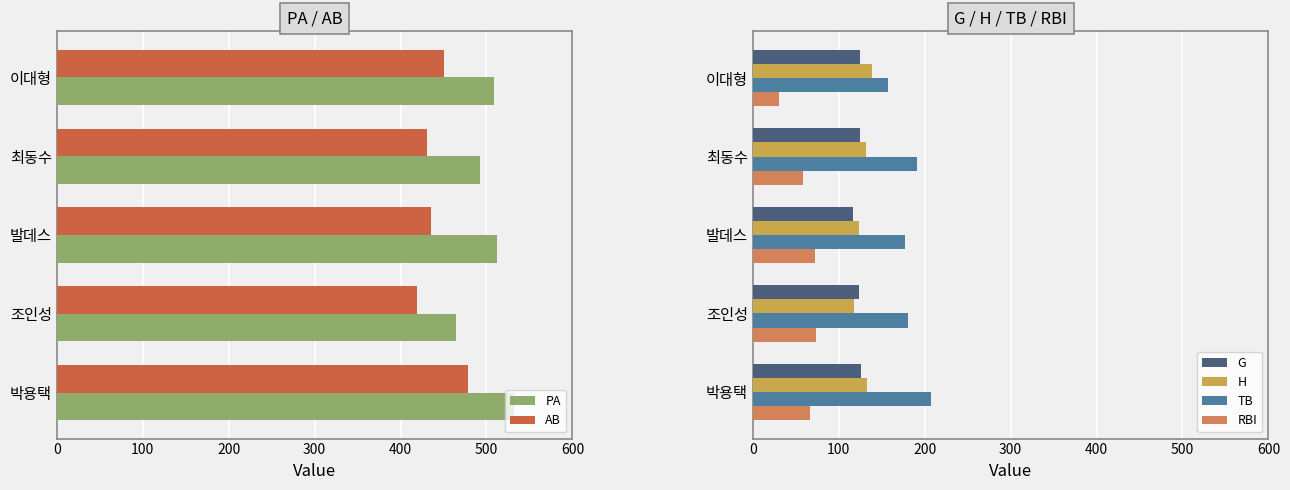

What is the value of the RBI bar at the 1st from the left?

31